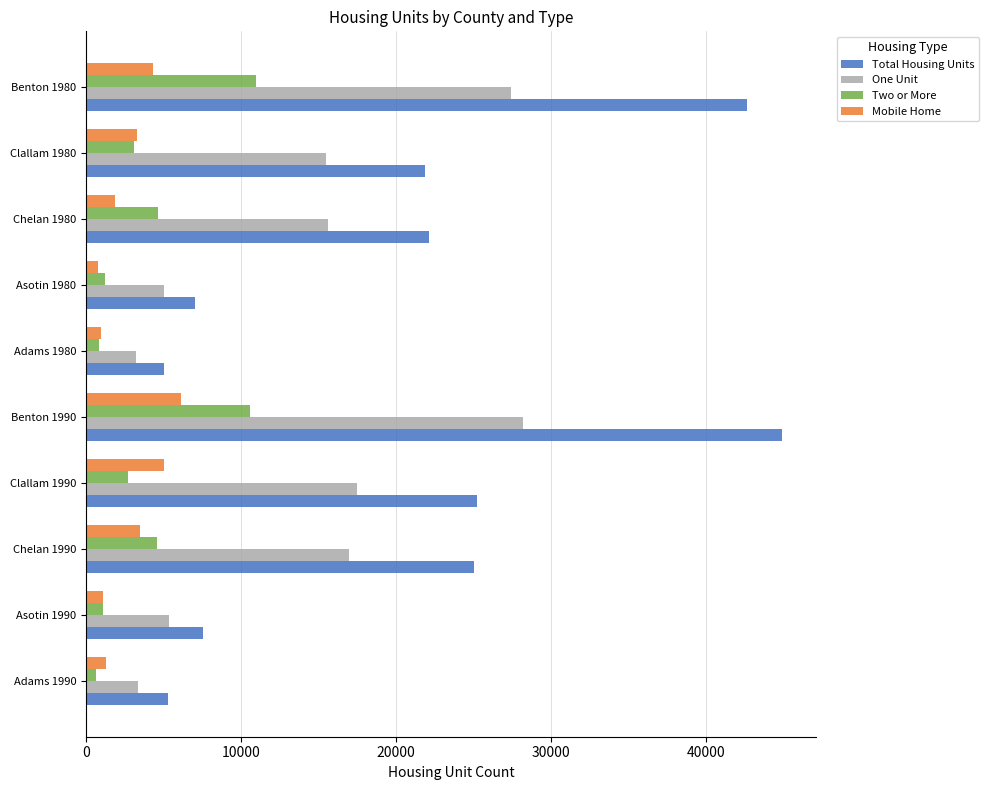

What is the average value of the Total Housing Units series?

20666